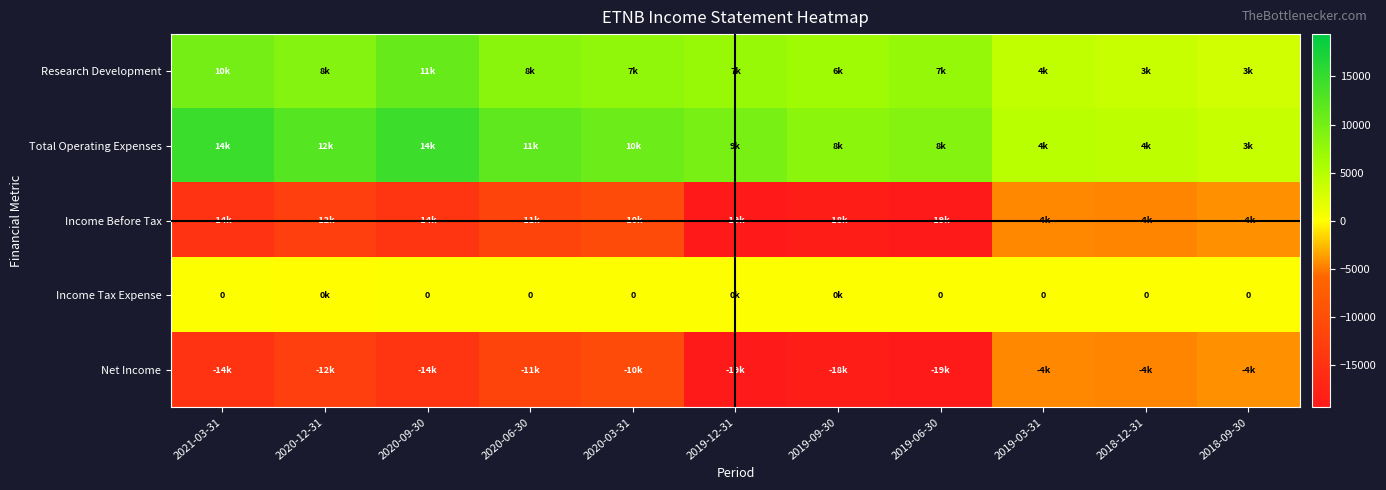

Which category has the highest value in the Income Tax Expense series?

2019-12-31